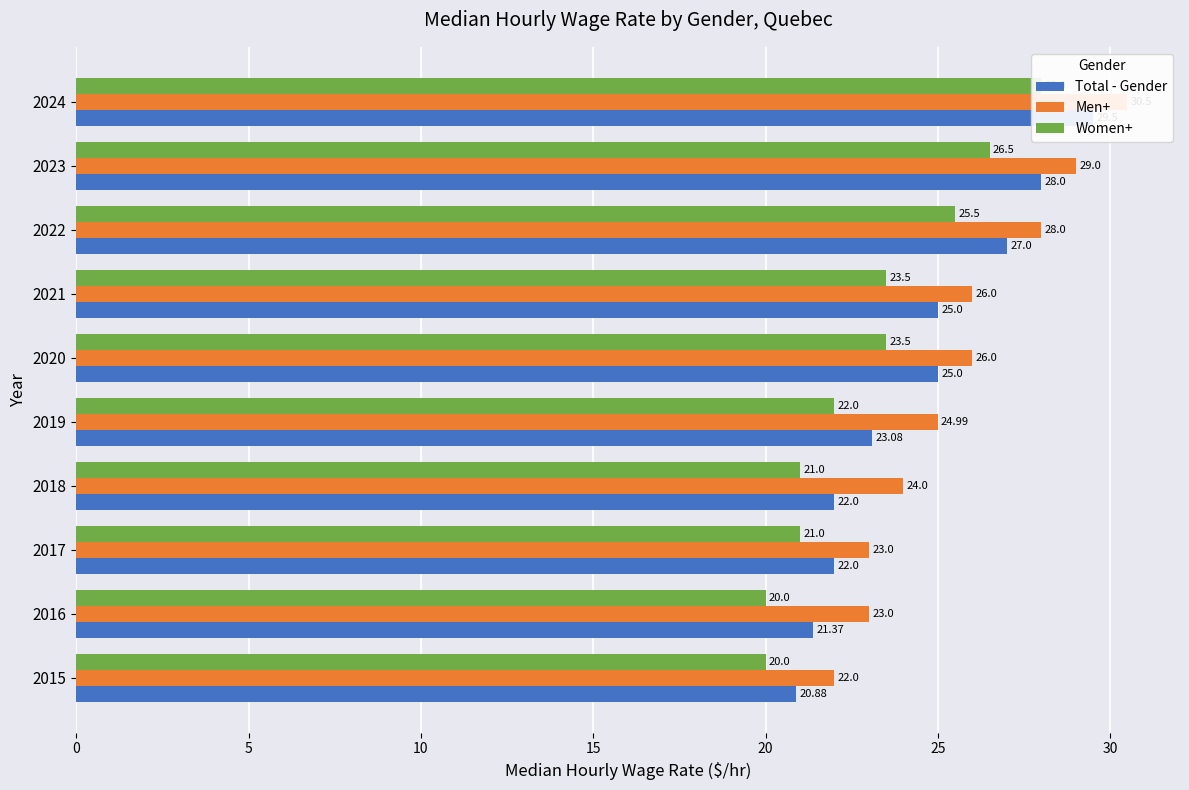

What is the difference between the highest and lowest values at 2020?

2.5